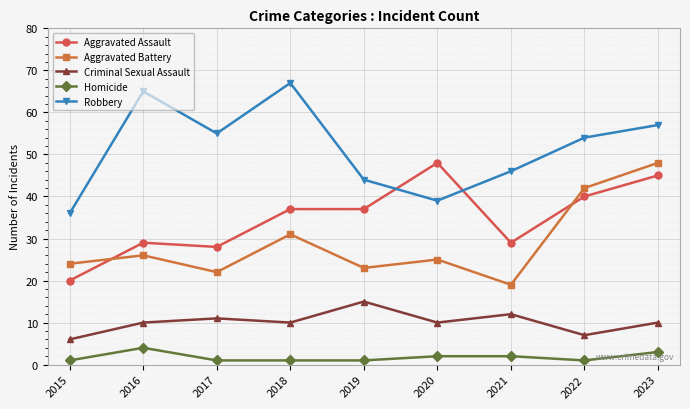

Where do Robbery and Aggravated Assault first cross each other?

2019 and 2020